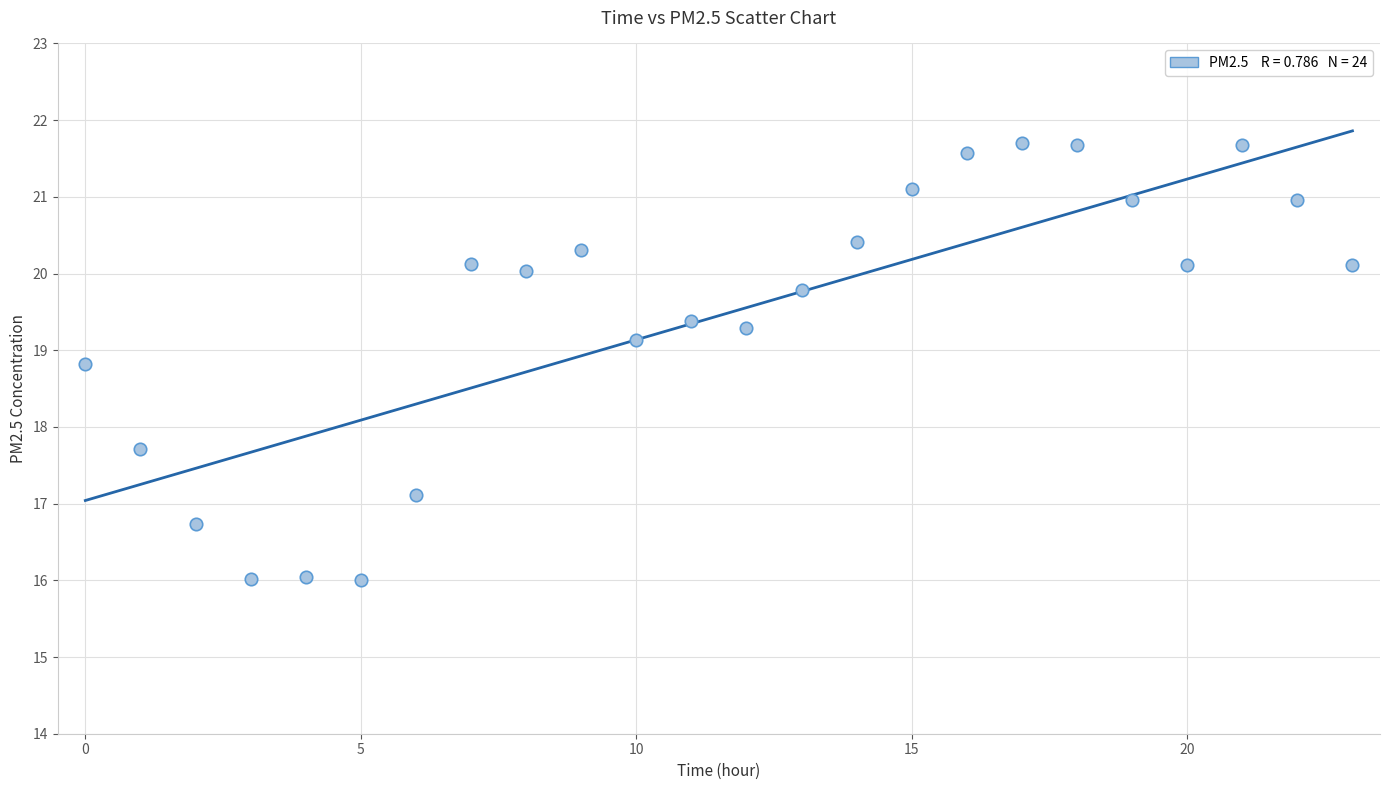

What is the range of Y values (max minus min)?

5.7